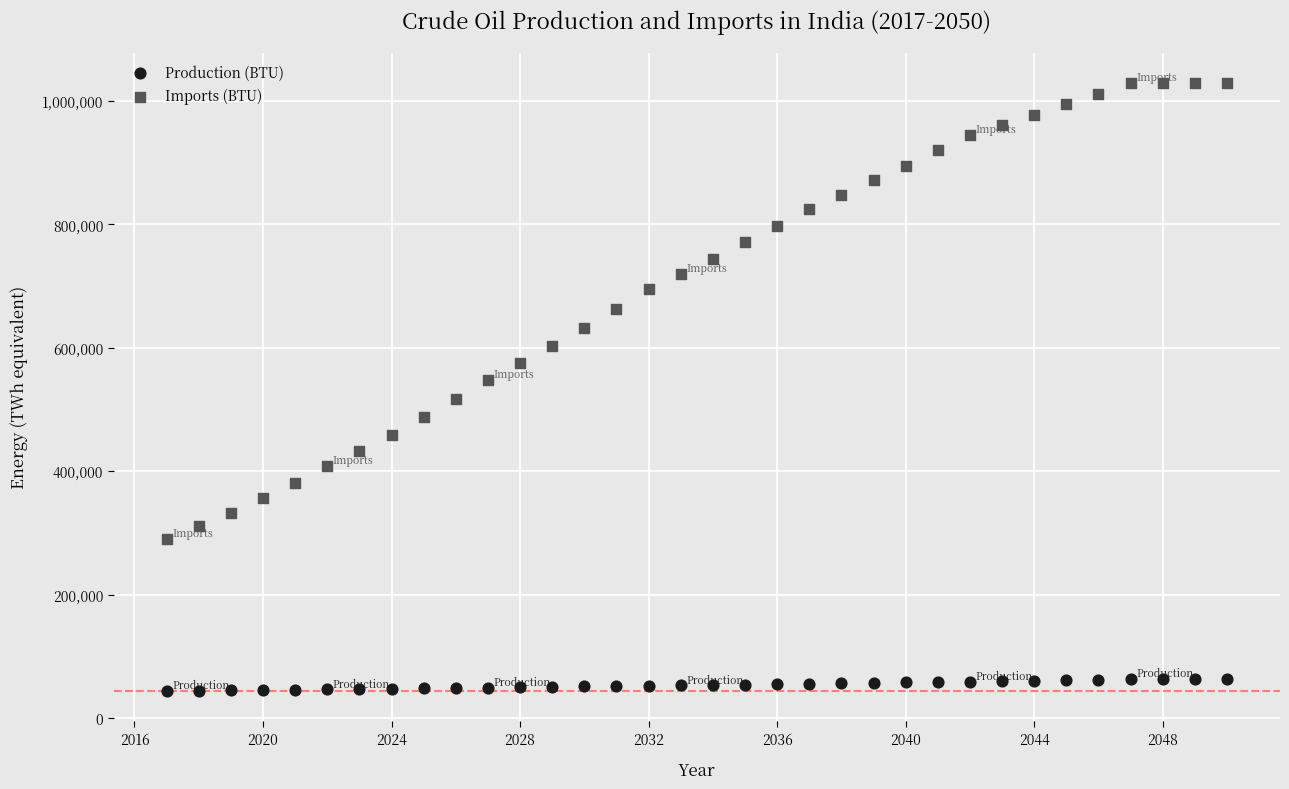

Which series has the largest Y range (max minus min)?

Imports (BTU)